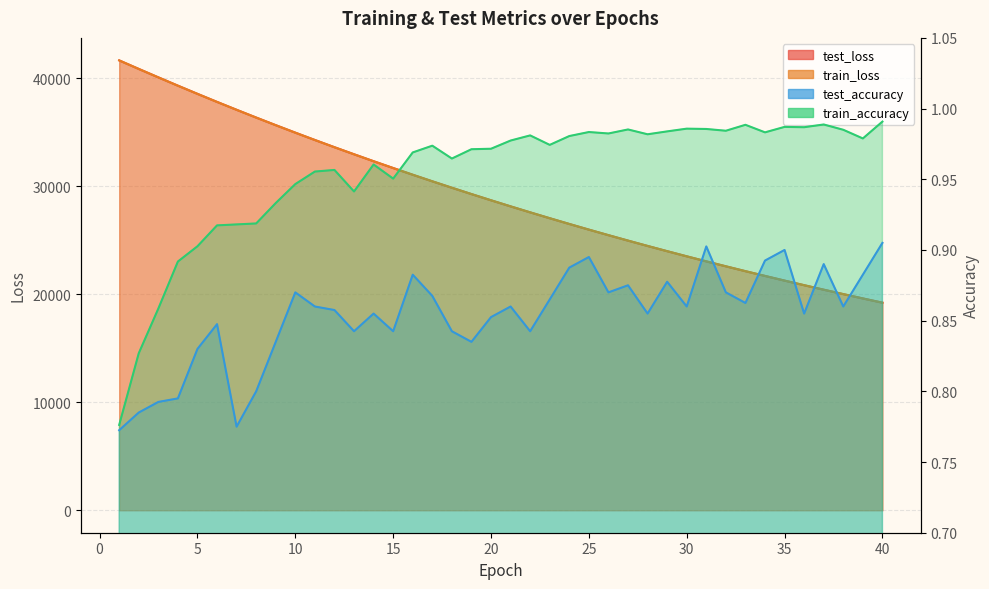

What is the total value across all series at 20?

57433.8